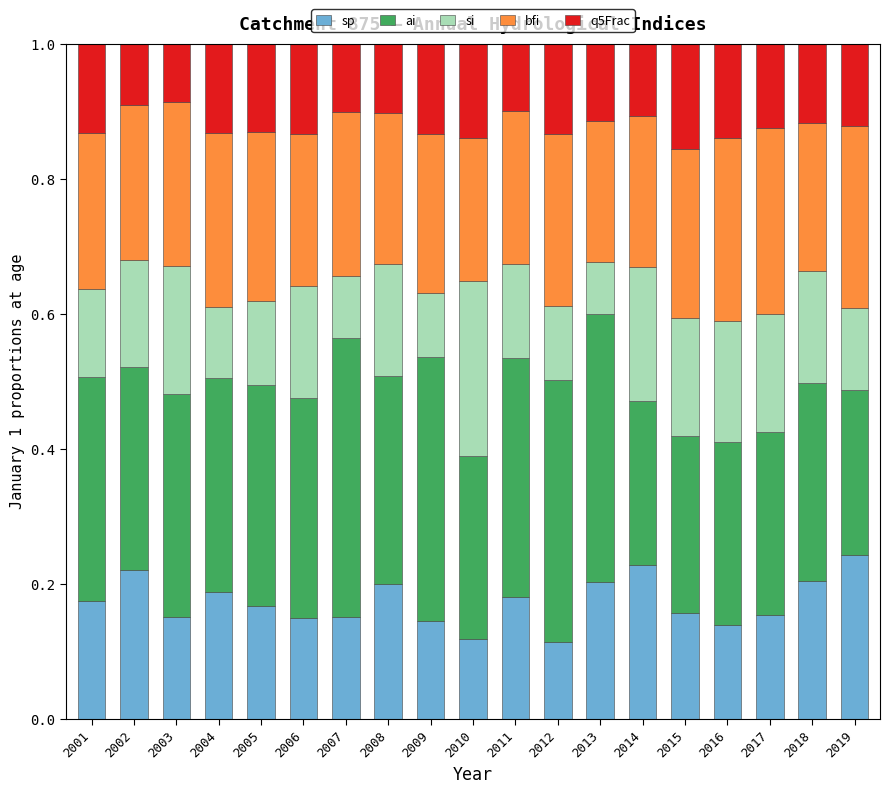

How many bars are there in total?

19